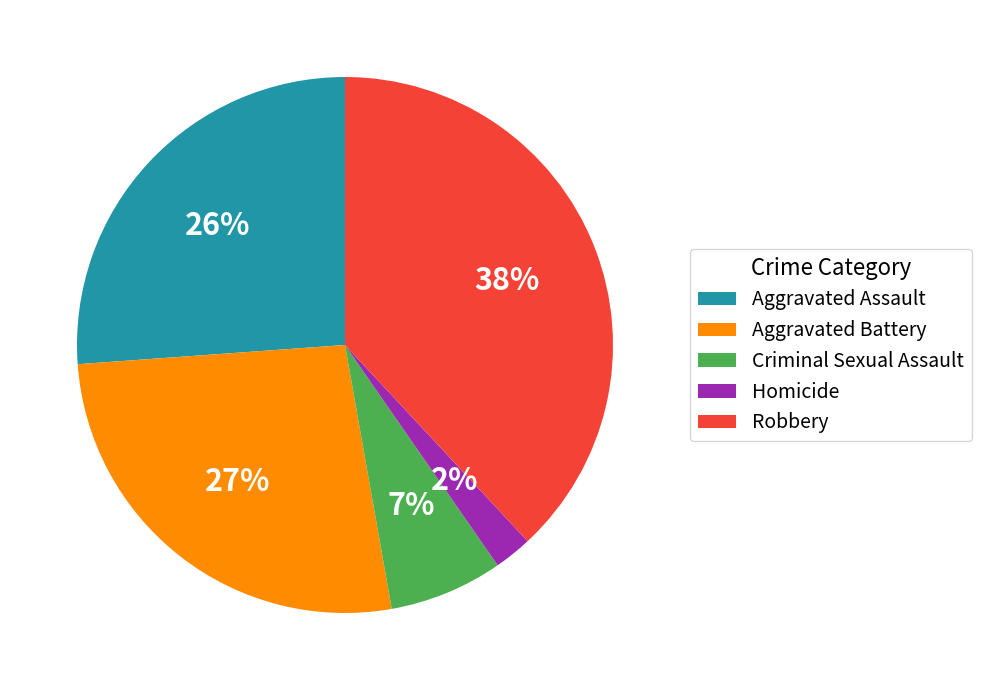

To the nearest percent, what is the difference between the Homicide and Aggravated Assault slice percentages?

24%